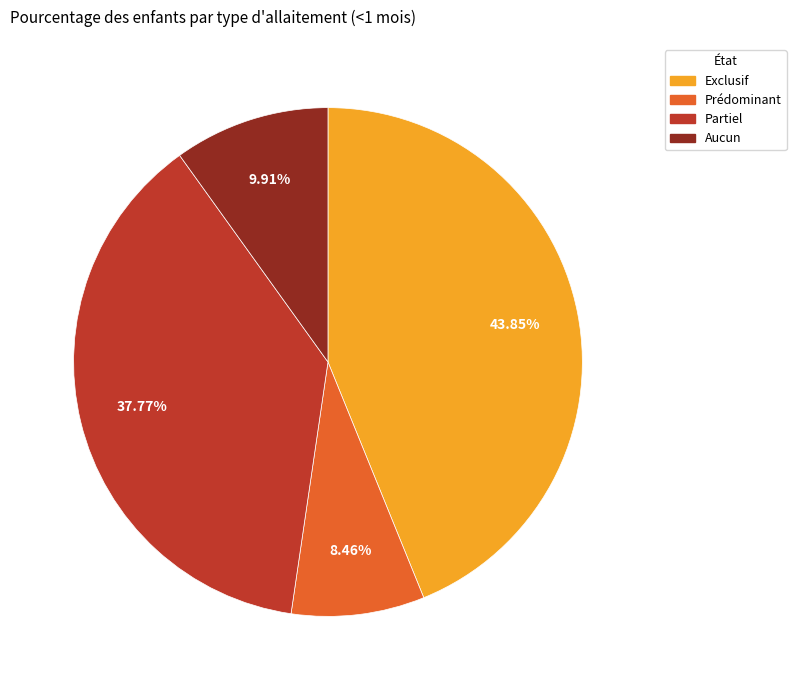

Which has a higher value, Exclusif or Prédominant?

Exclusif